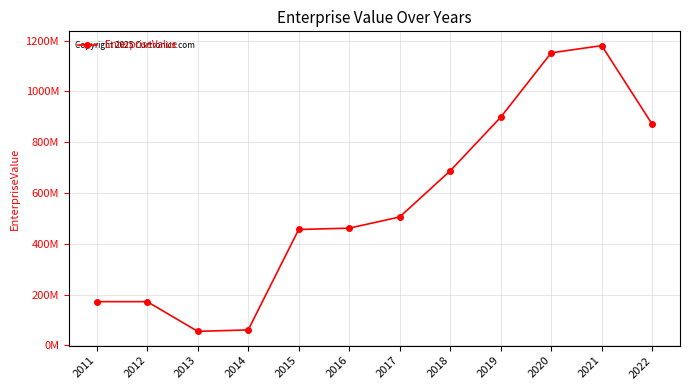

Where is the first local maximum?

2012